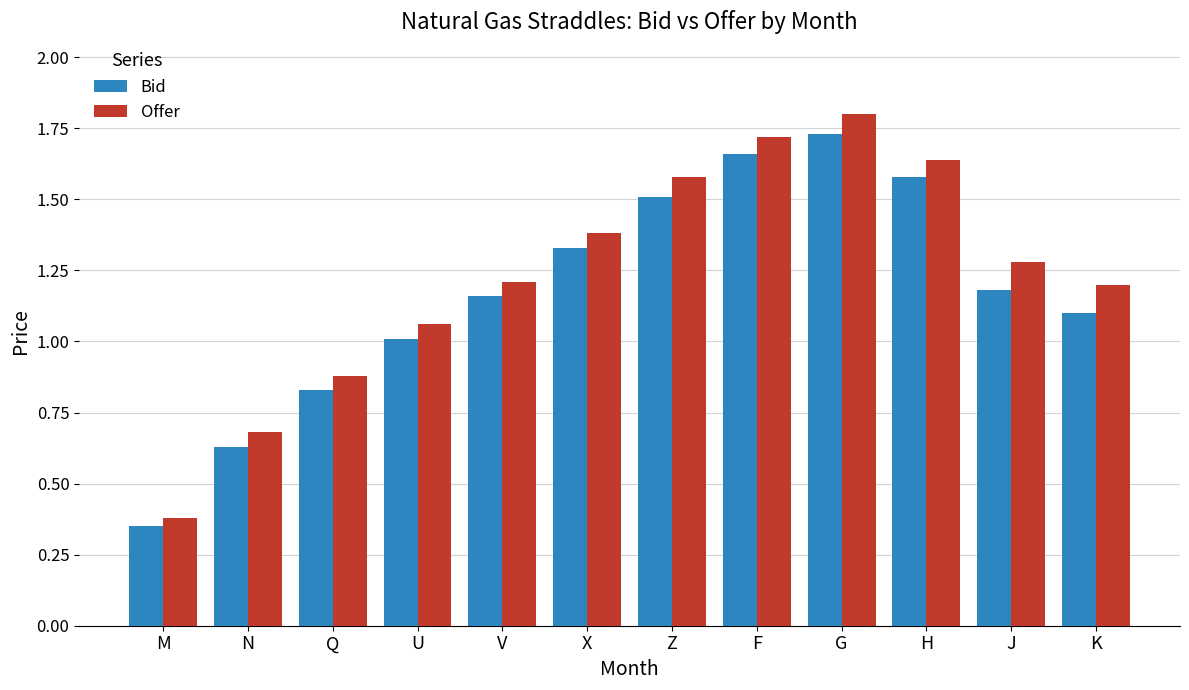

At which label does Bid reach its minimum?

M